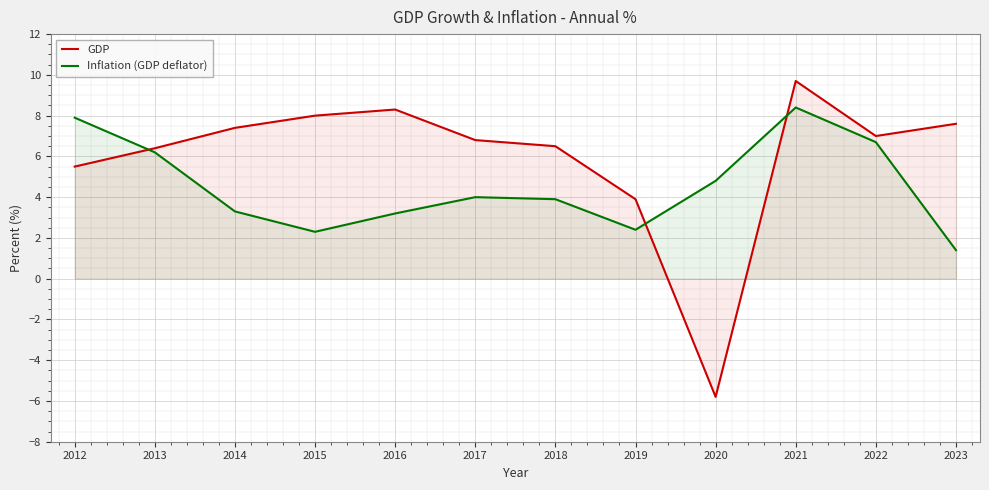

How many lines are shown in the chart?

2